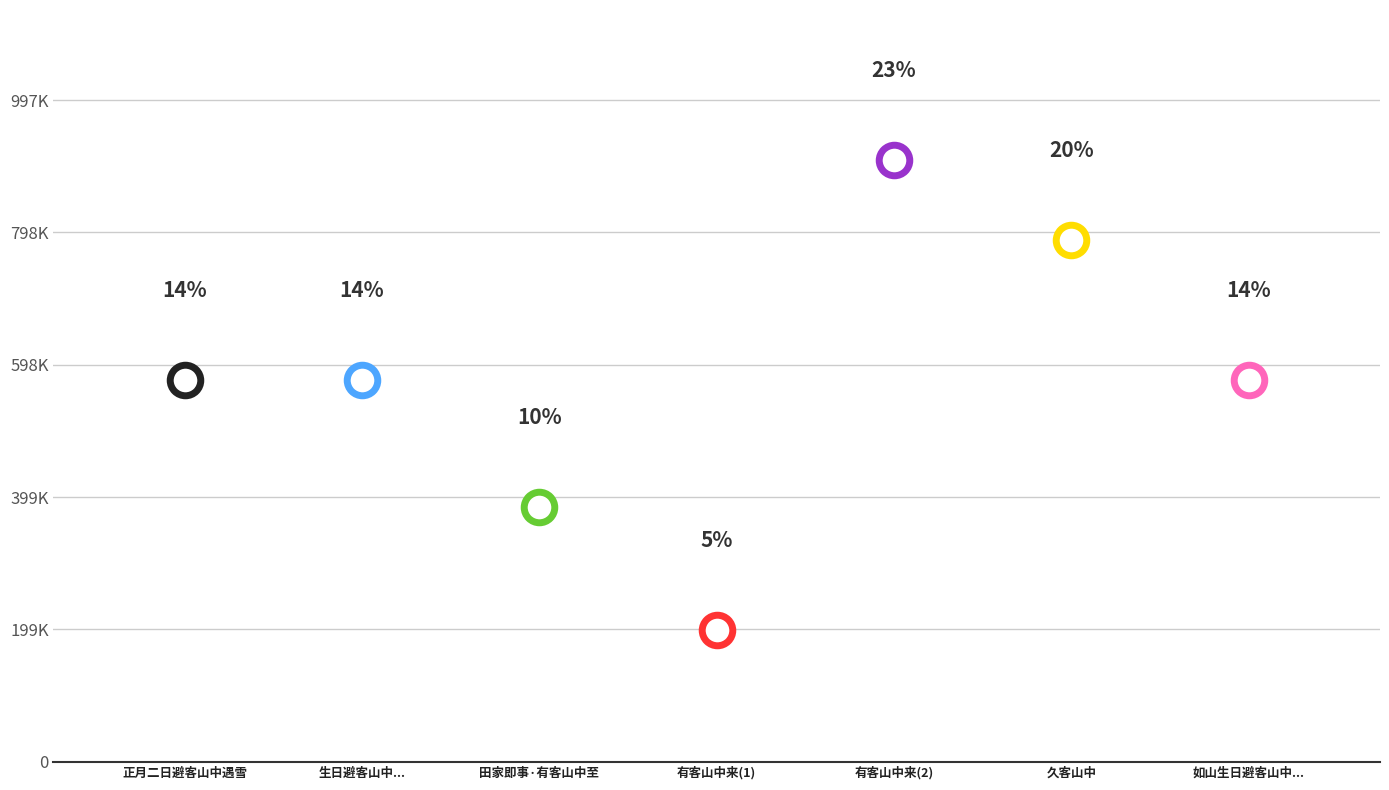

What is the difference between the maximum and second lowest values?

523524